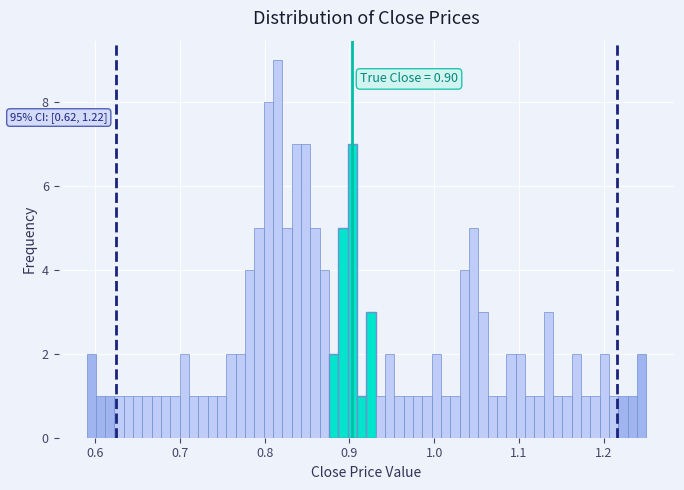

Around what value on the x-axis is the tallest bar? Give the approximate position of its centre, as read against the axis.

0.82